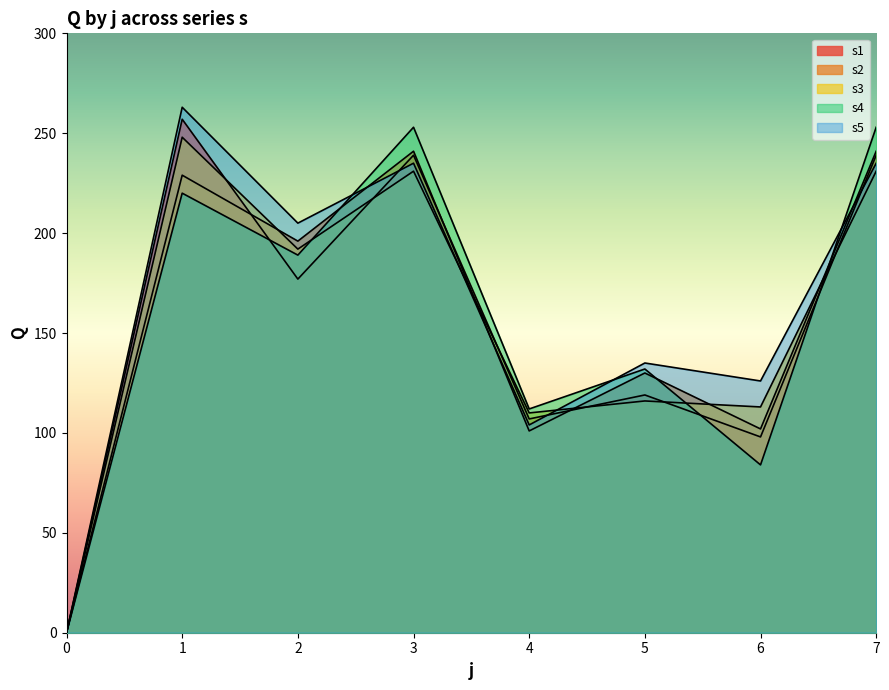

How many values in the s2 series are below 196?

4